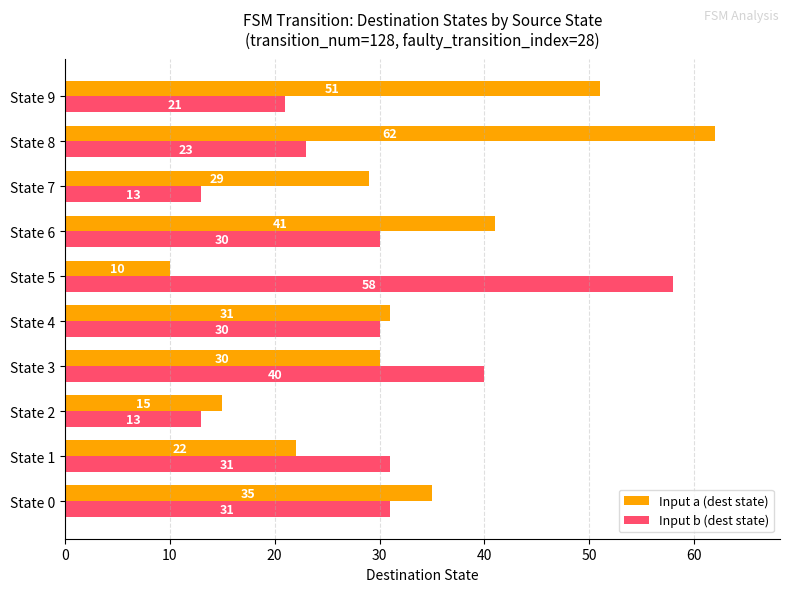

What is the sum of all Input a (dest state) values?

326